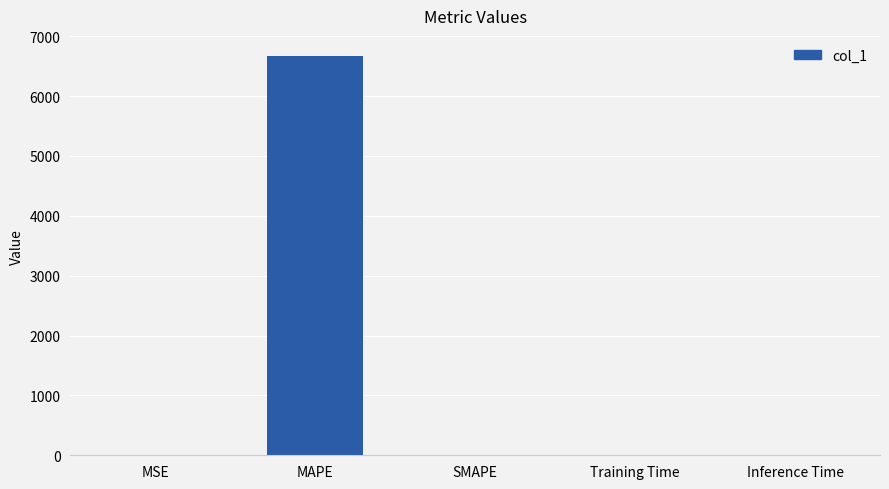

Read the value at MAPE.

6672.6